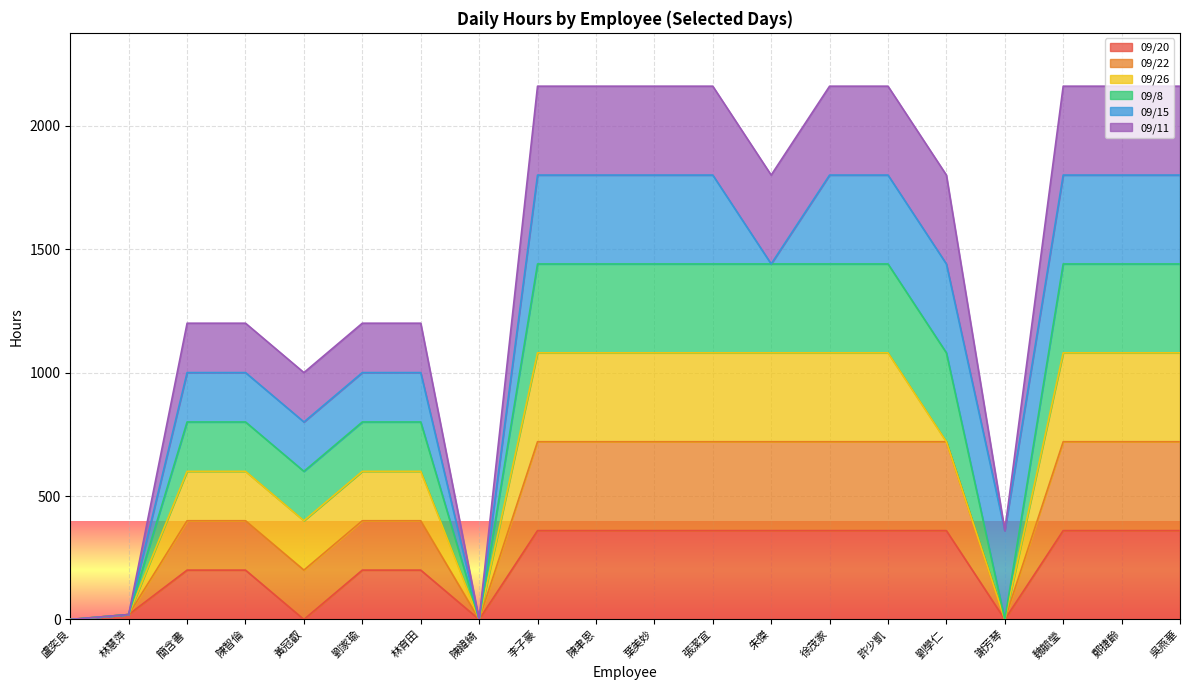

What is the maximum value for 09/20?

360